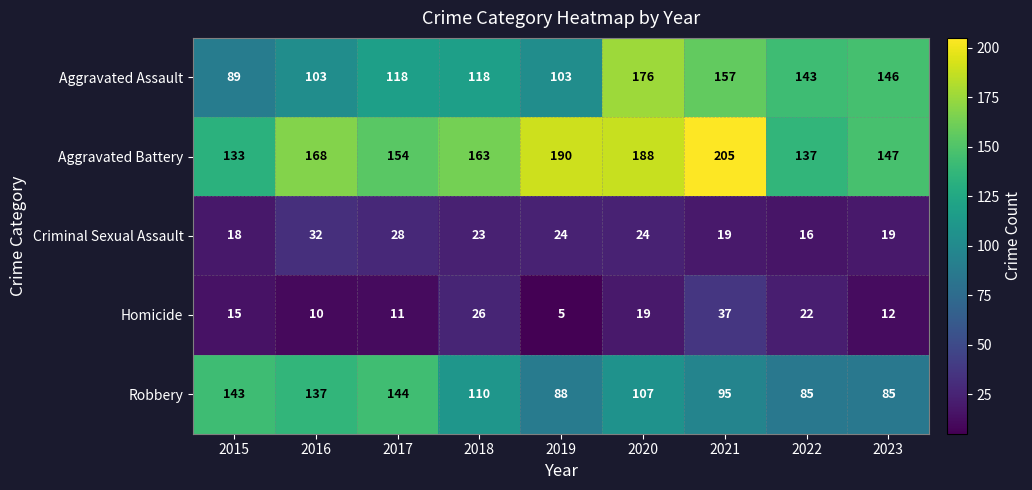

What is the smallest value displayed?

5